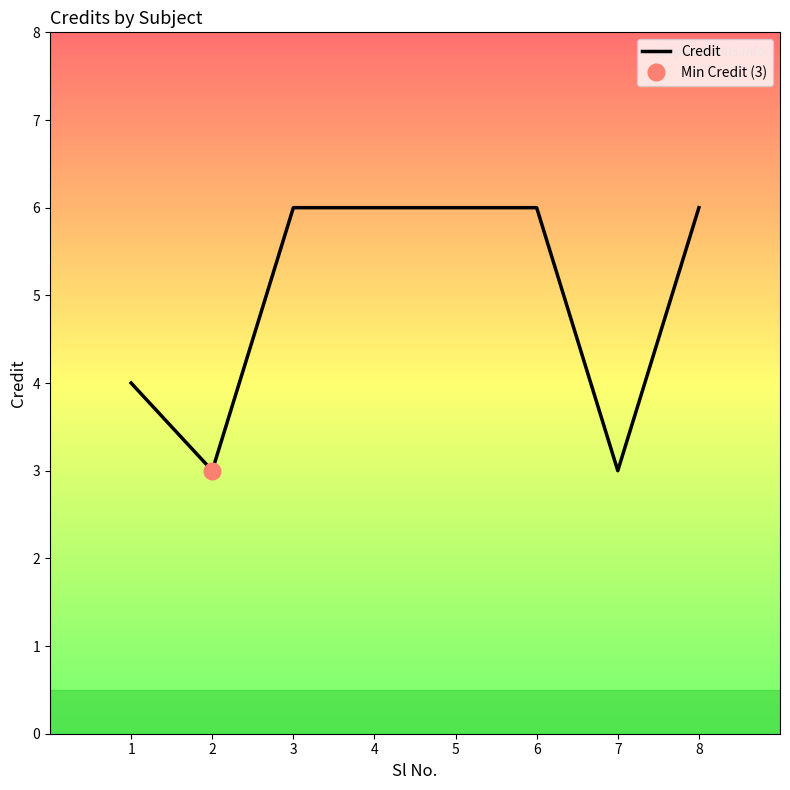

At which category does the chart reach its minimum across all series?

2